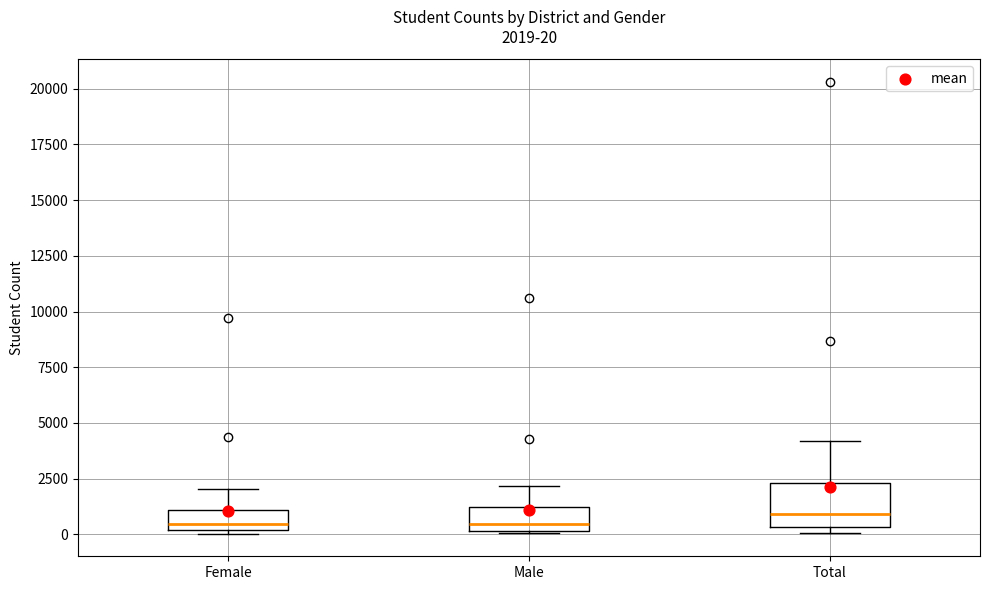

Comparing the boxes themselves (not the whiskers), which one is the tallest?

Total